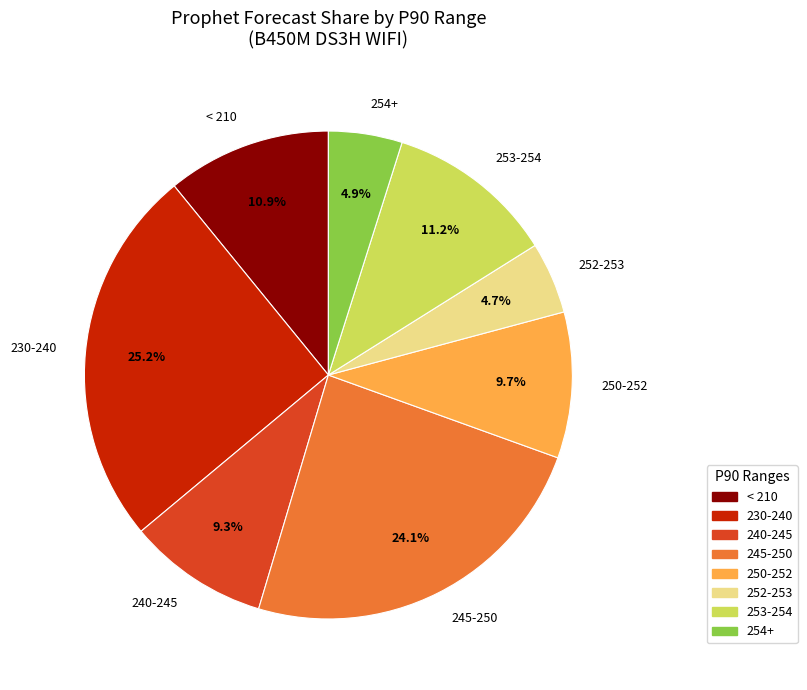

How much of the chart is everything except 252-253?

95.3%